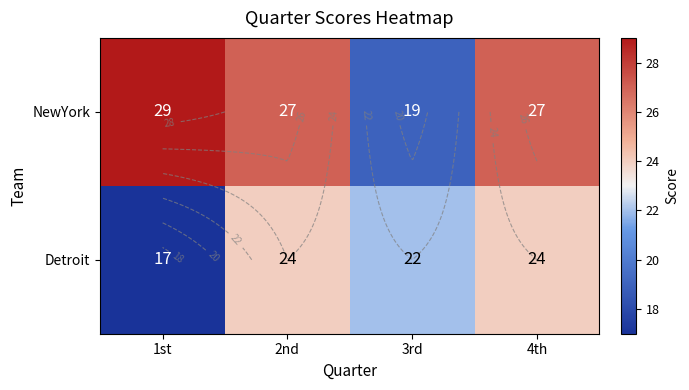

Which series has the largest range (max minus min)?

NewYork